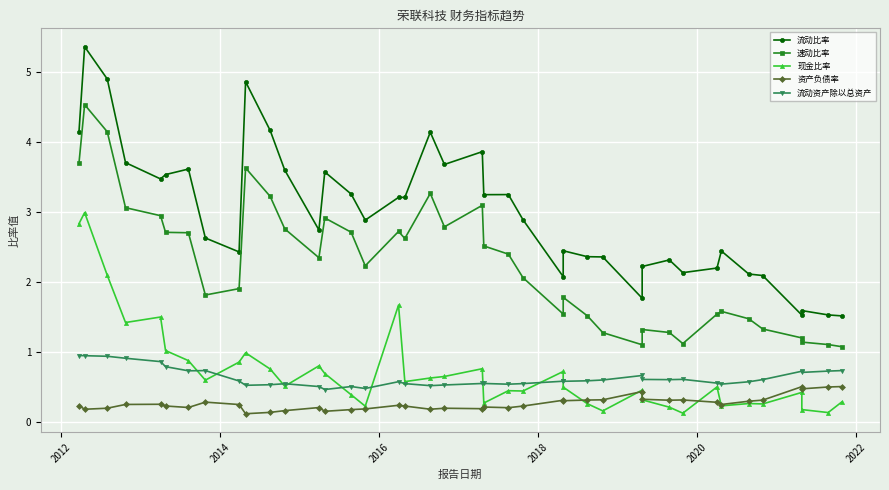

How many data points in 速动比率 are less than 2?

18